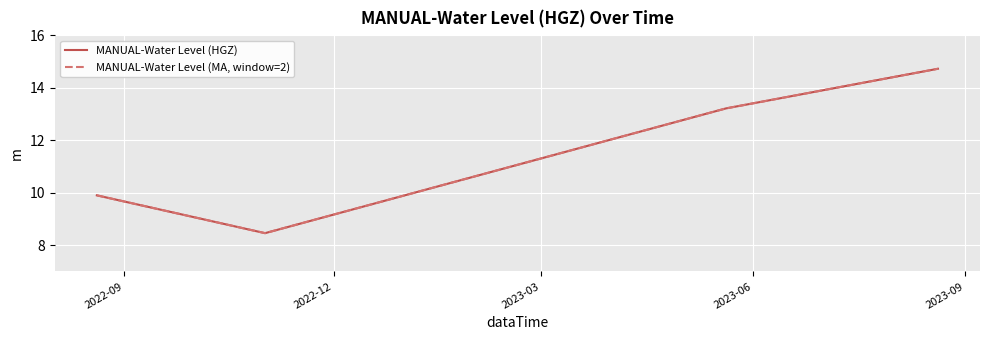

What is the sum of all MANUAL-Water Level (MA, window=2) values?

46.3